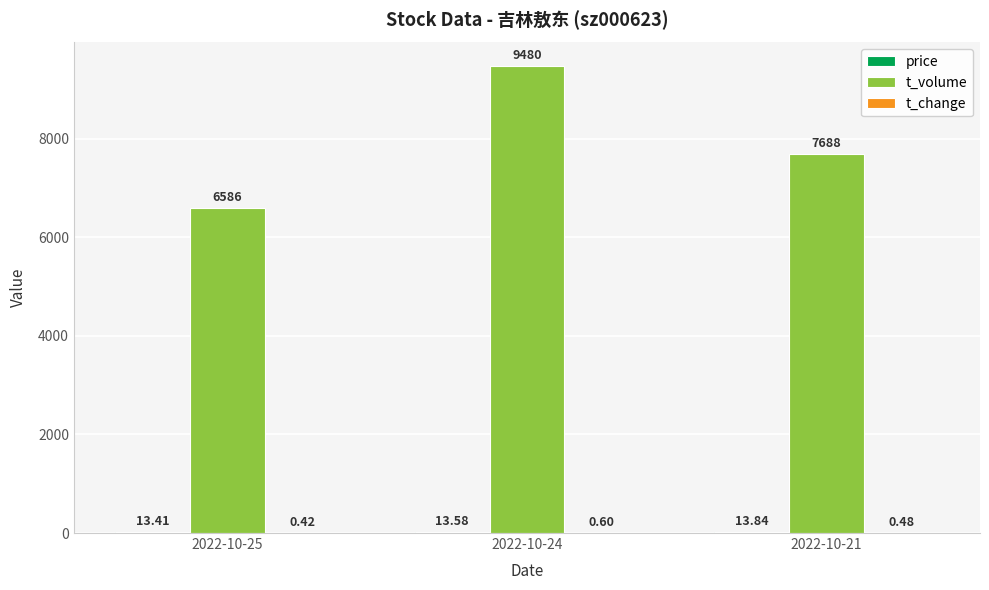

Which series has the largest range (max minus min)?

t_volume